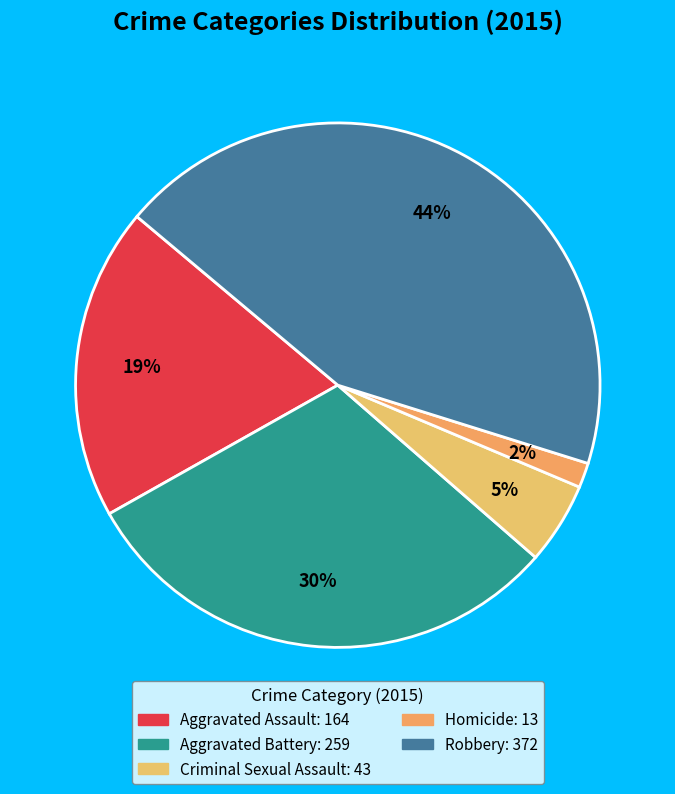

What portion of the pie excludes Robbery?

56.3%